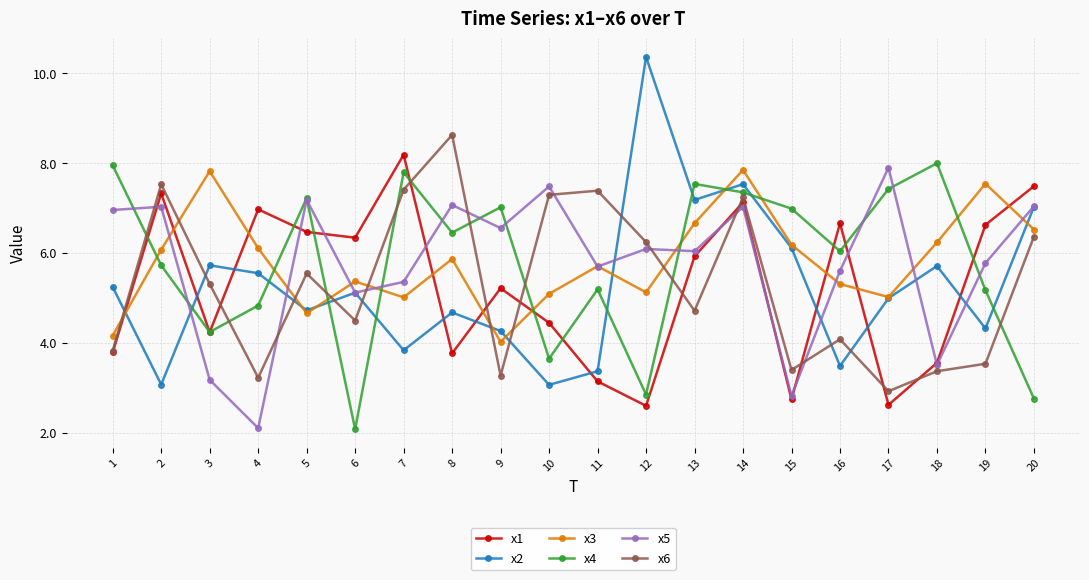

How many values in the x1 series exceed 5?

11